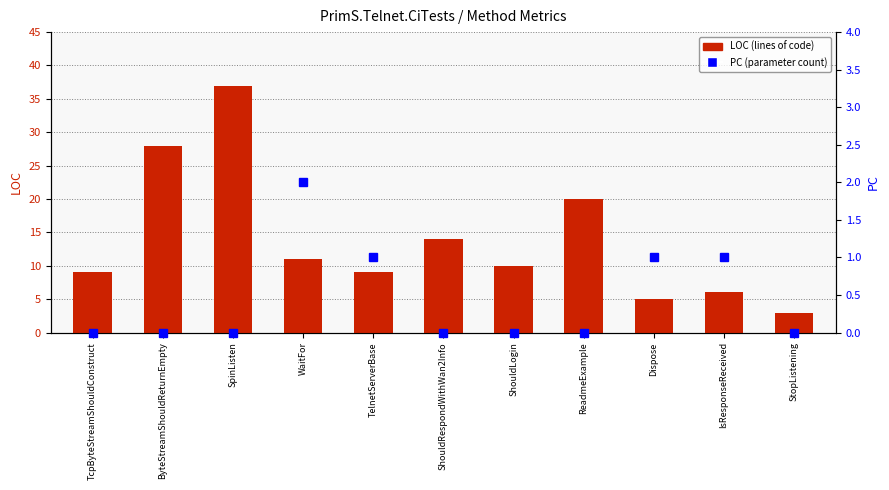

Which category has the lowest value in the PC (parameter count) series?

TcpByteStreamShouldConstruct